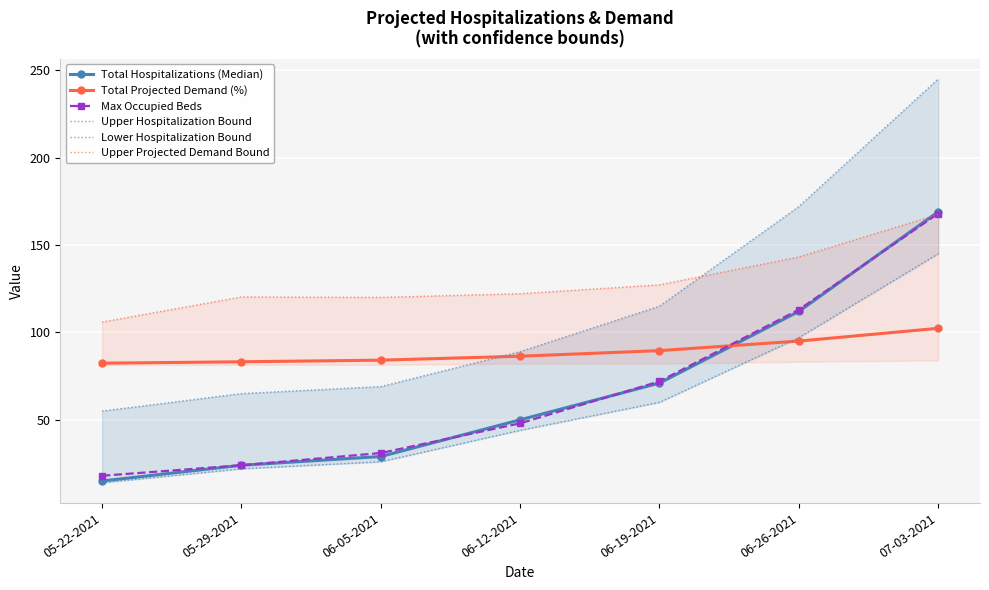

True or false: Upper Hospitalization Bound and Lower Hospitalization Bound cross at least once.

False